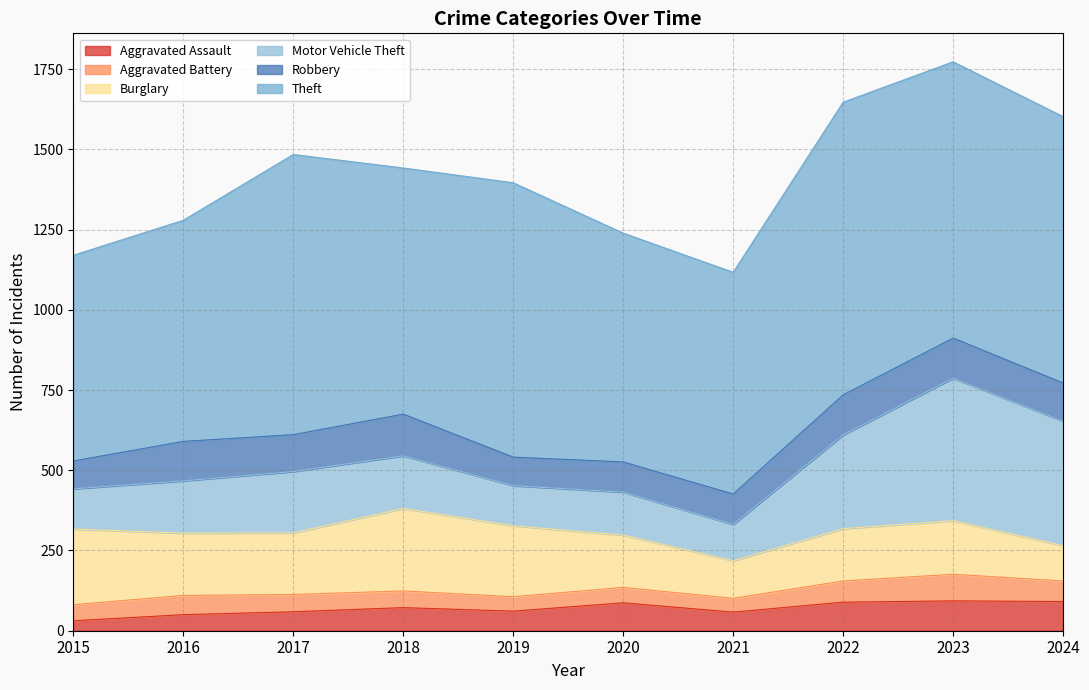

Which label corresponds to the largest value in the chart?

2022